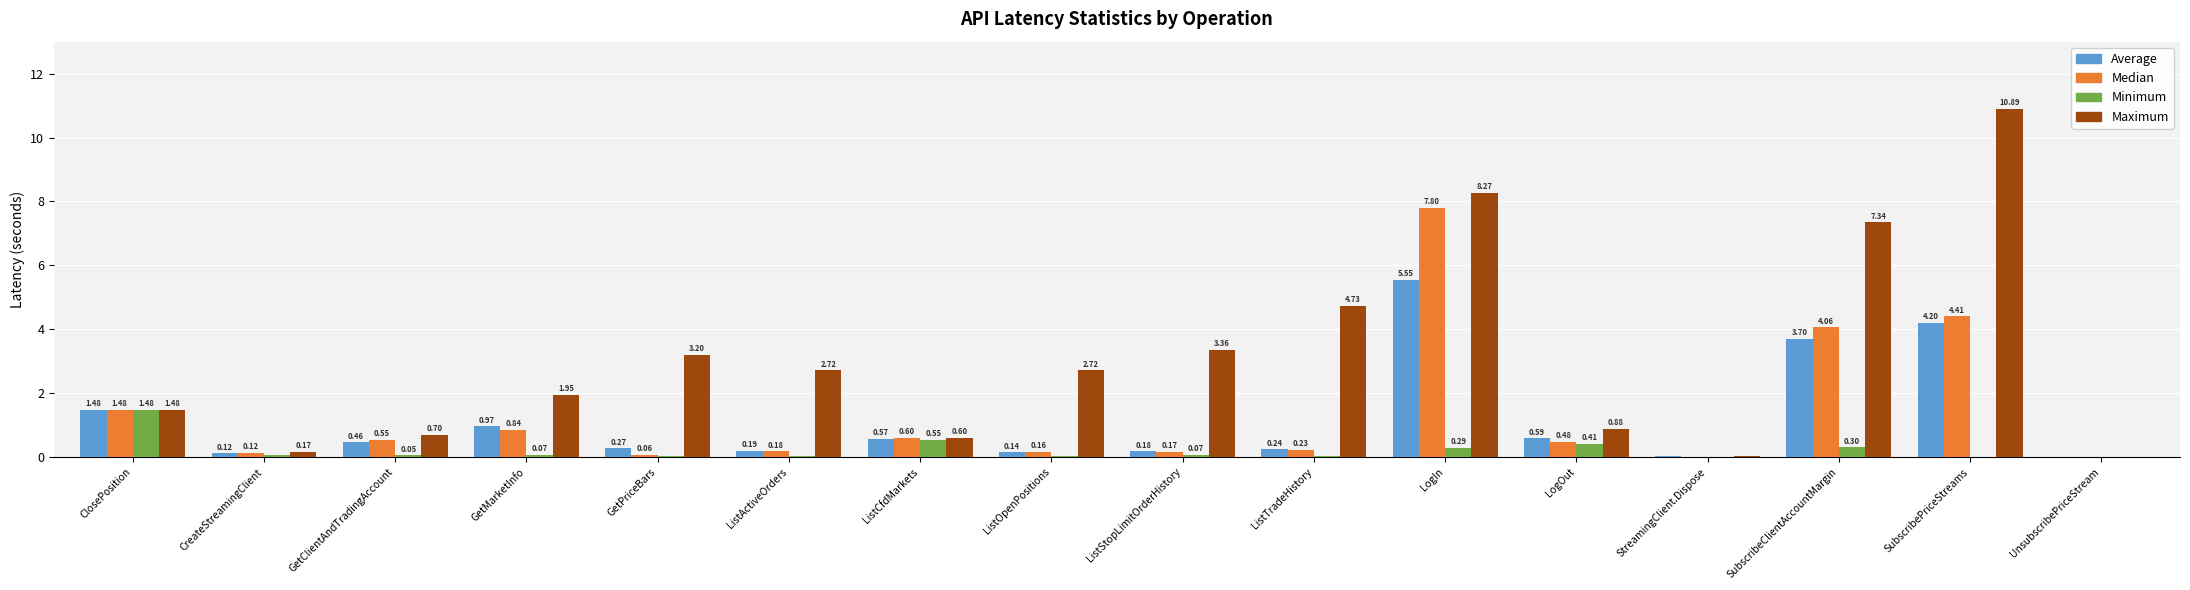

Which series changed the most between CreateStreamingClient and SubscribeClientAccountMargin?

Maximum